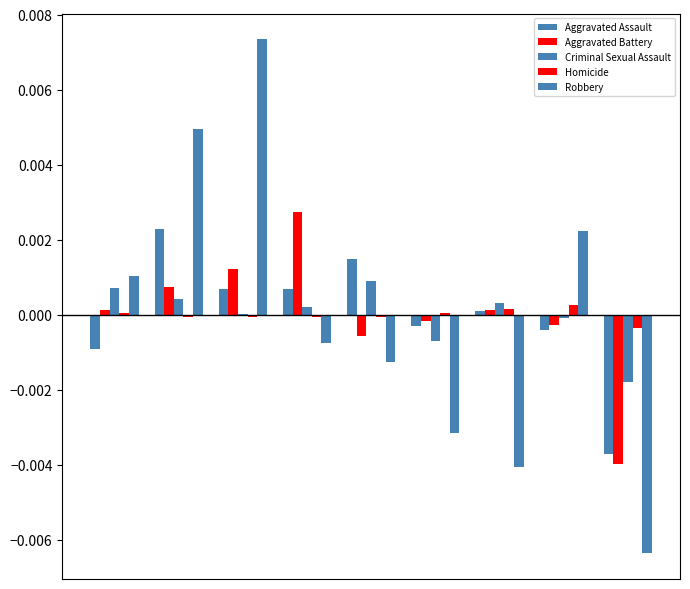

How many groups of bars are there?

9